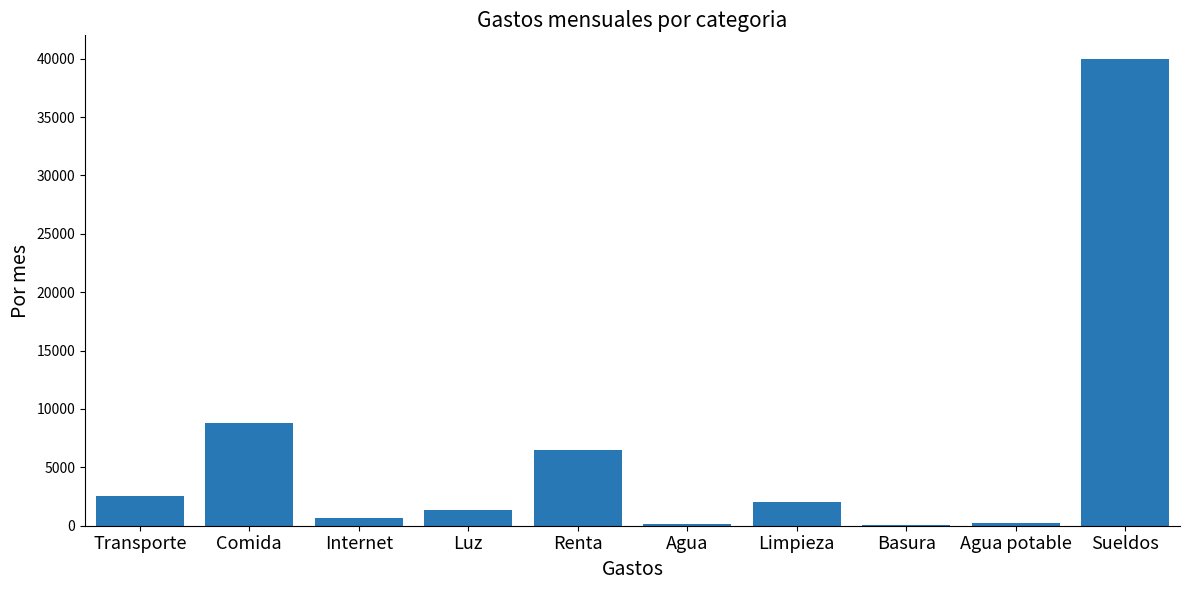

Which category has the highest value across all series?

Sueldos